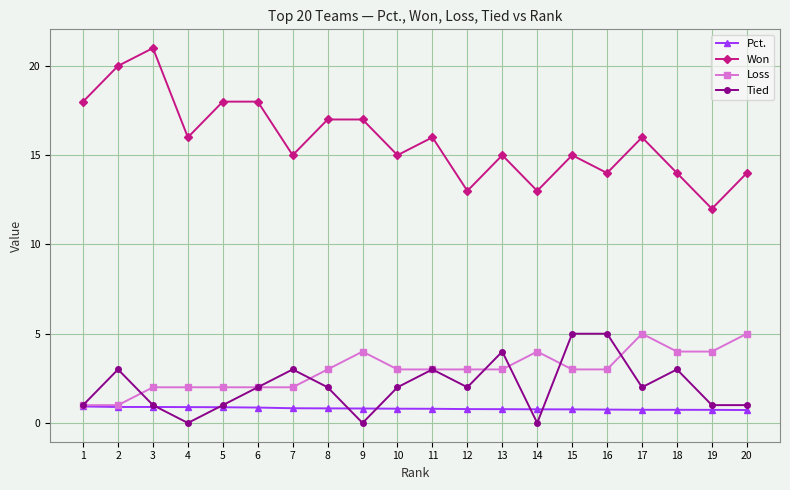

Which series has the largest total across all categories?

Won